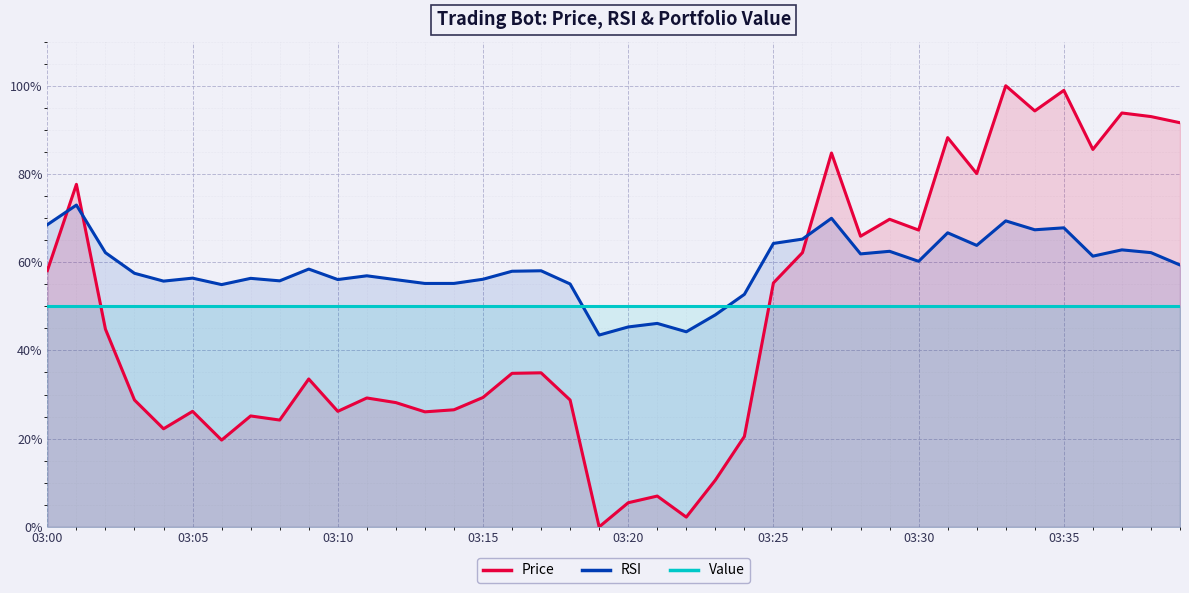

Where is RSI nearest to the value 58?

16